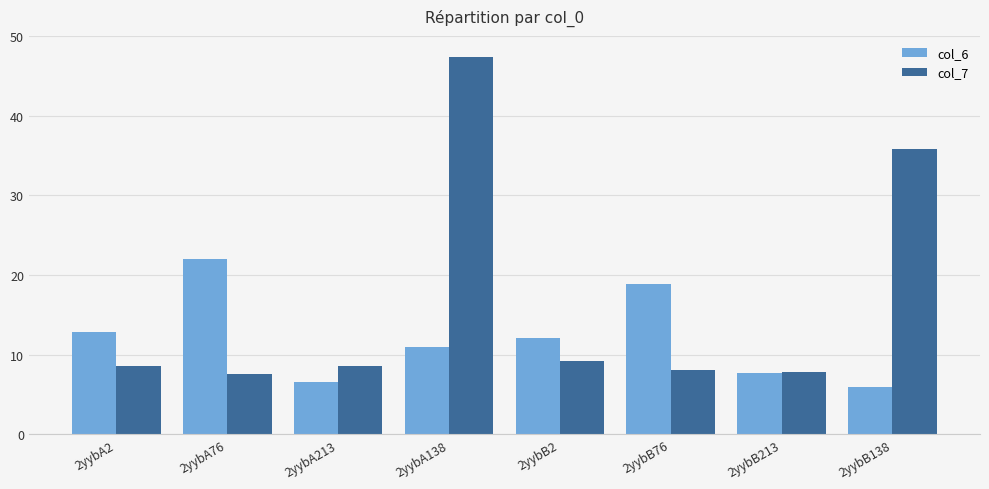

What is the total value across all series at 2yybB138?

41.8